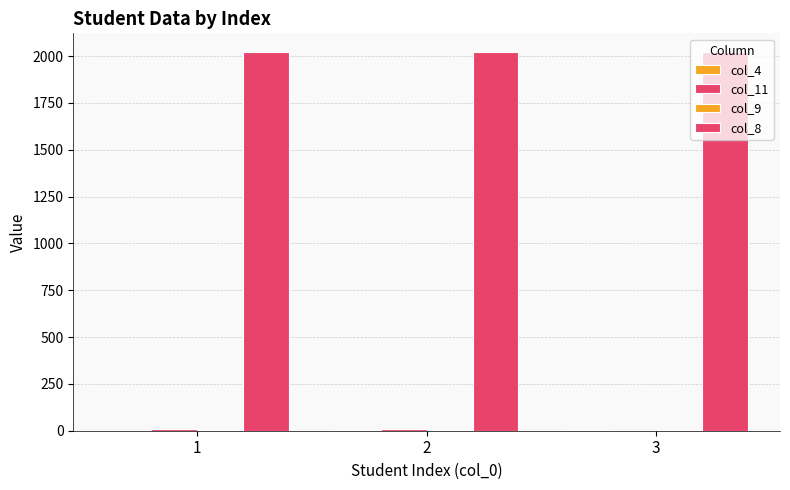

Are the bars grouped side by side (vs. stacked)?

Yes